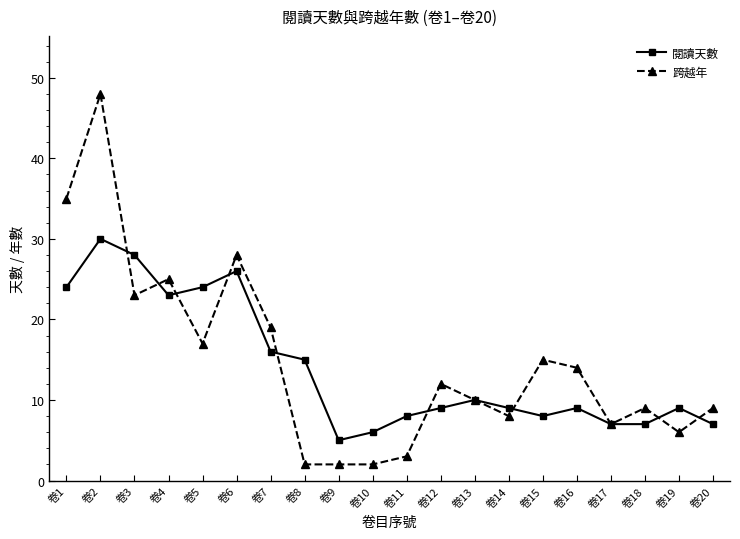

Is it true that 跨越年 equals 2 at 卷8?

True